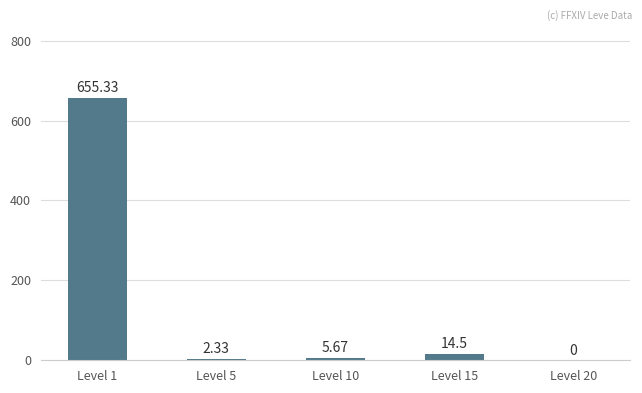

Between Level 15 and Level 5, which is larger?

Level 15